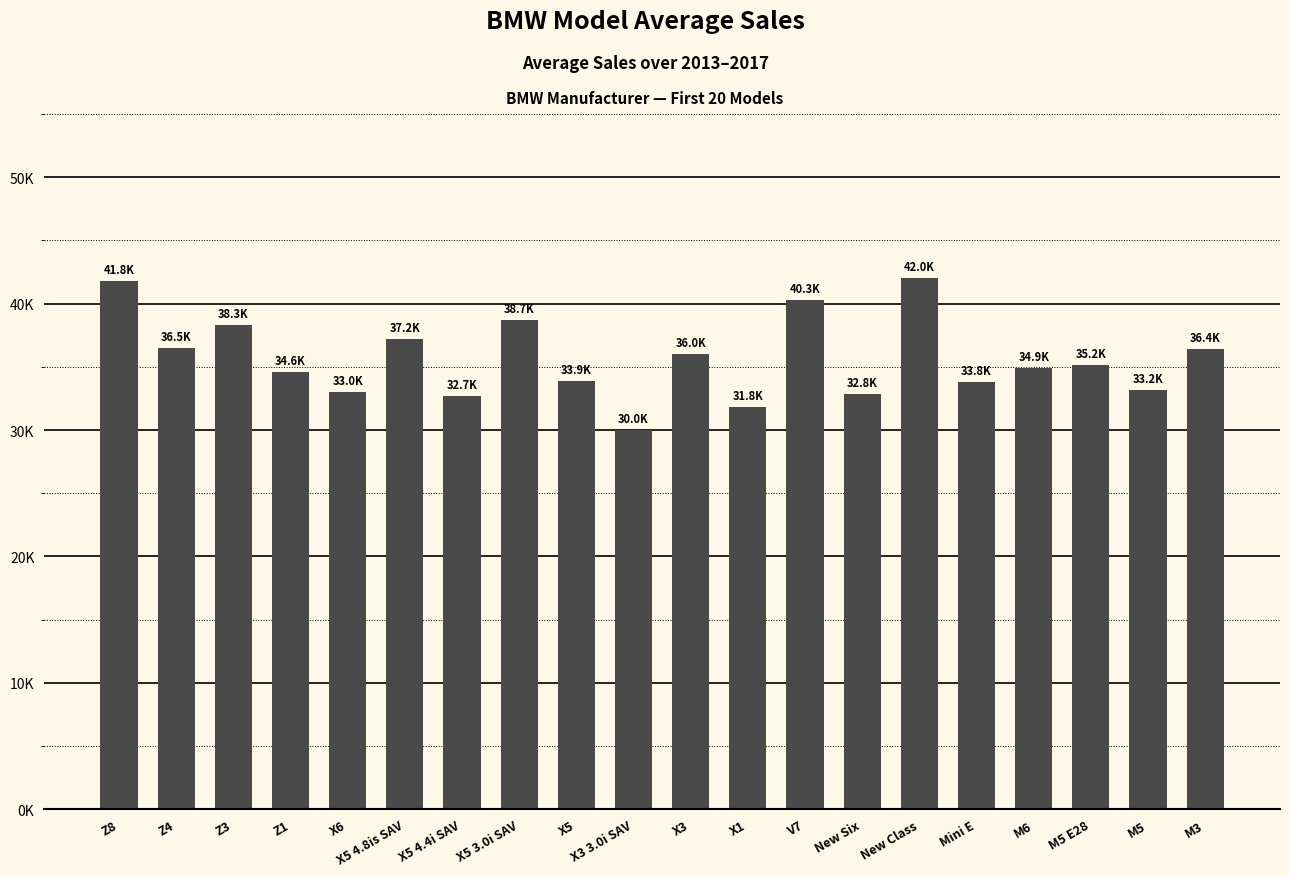

What is the ratio of the value at X3 to the value at X5 4.4i SAV?

1.1